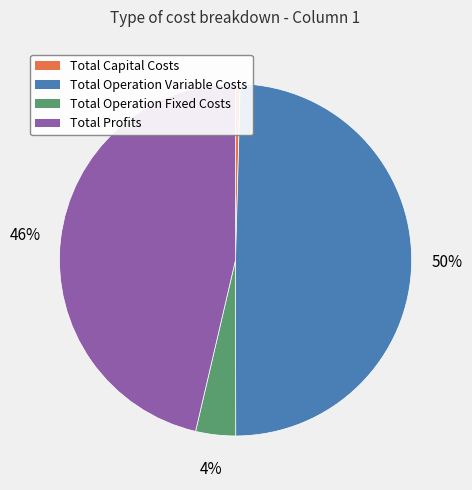

Approximately how many times larger is the value at Total Operation Variable Costs compared to Total Profits?

1.1